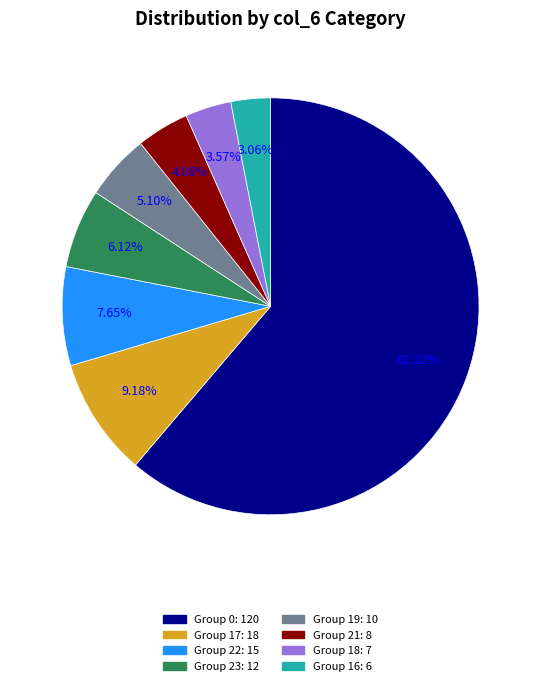

To the nearest percent, what is the average slice percentage?

12%